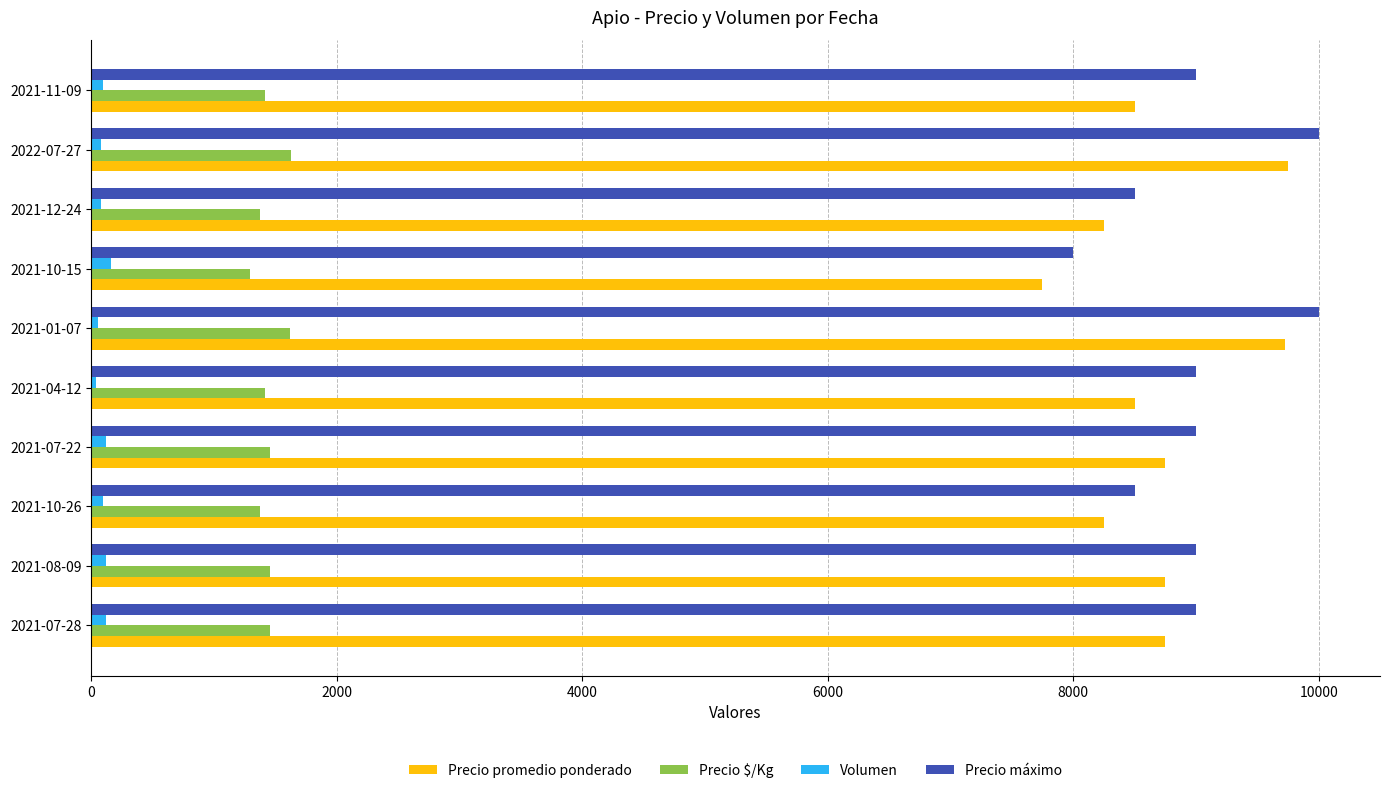

The value of Precio máximo at 2021-04-12 is 5878. True or false?

False